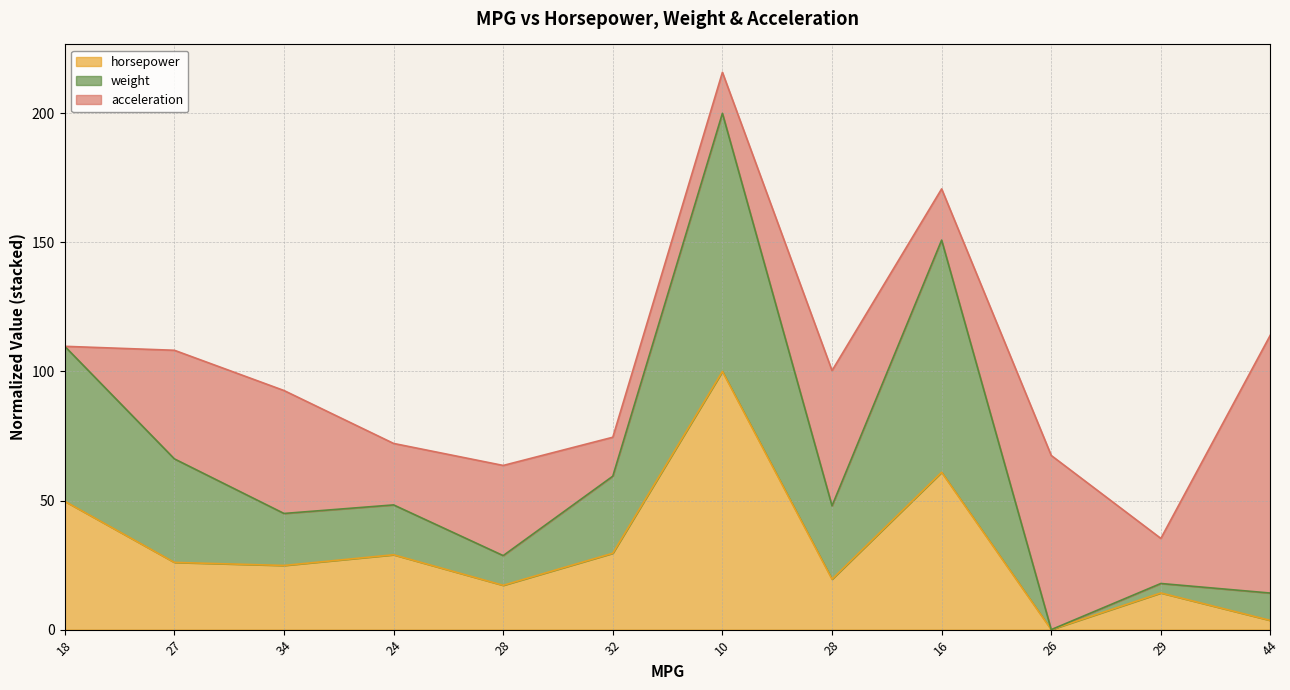

How many data points in horsepower are less than 26?

6